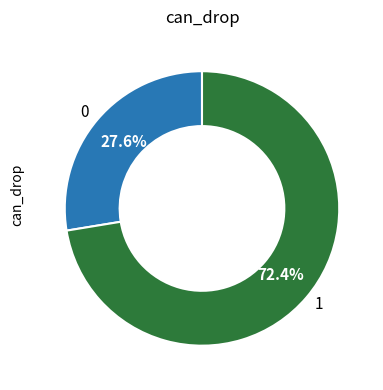

Is there a majority slice in this chart?

Yes